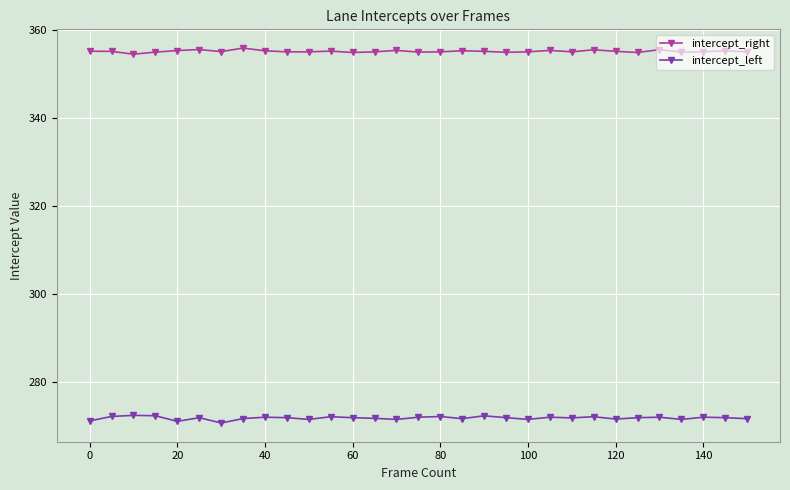

How many distinct data groups are displayed?

2